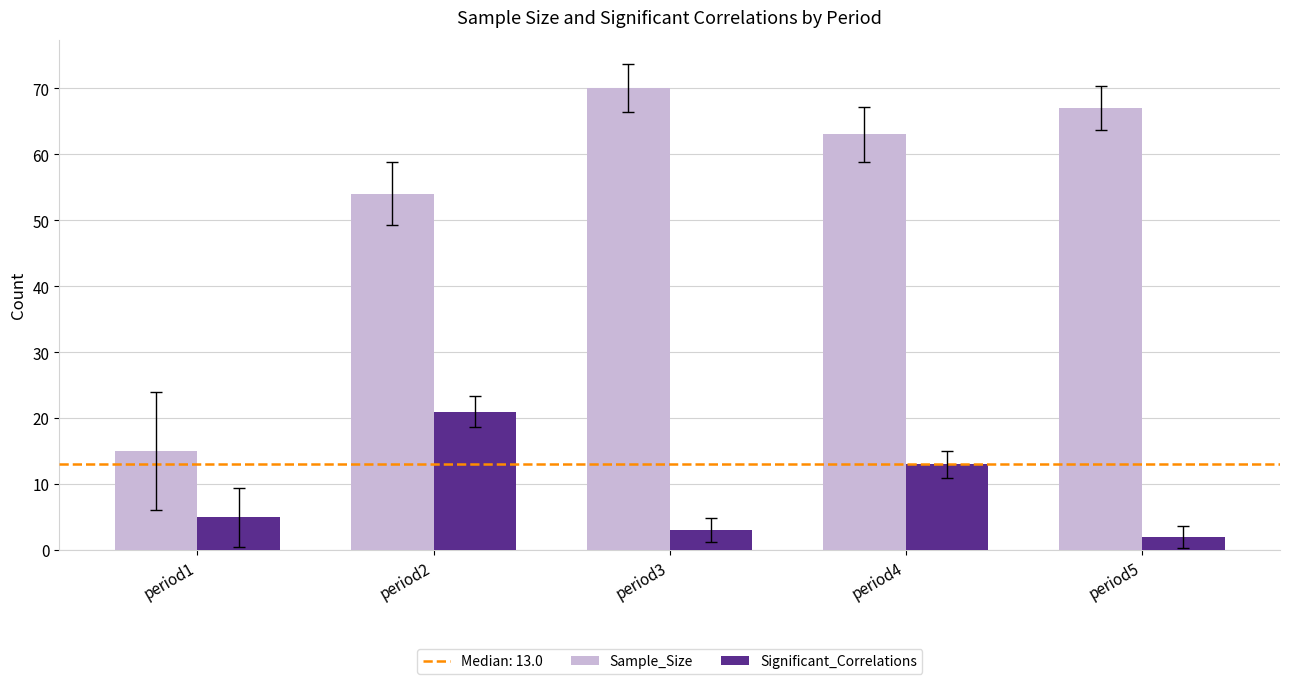

True or false: Sample_Size has a value of 67 at period5.

True